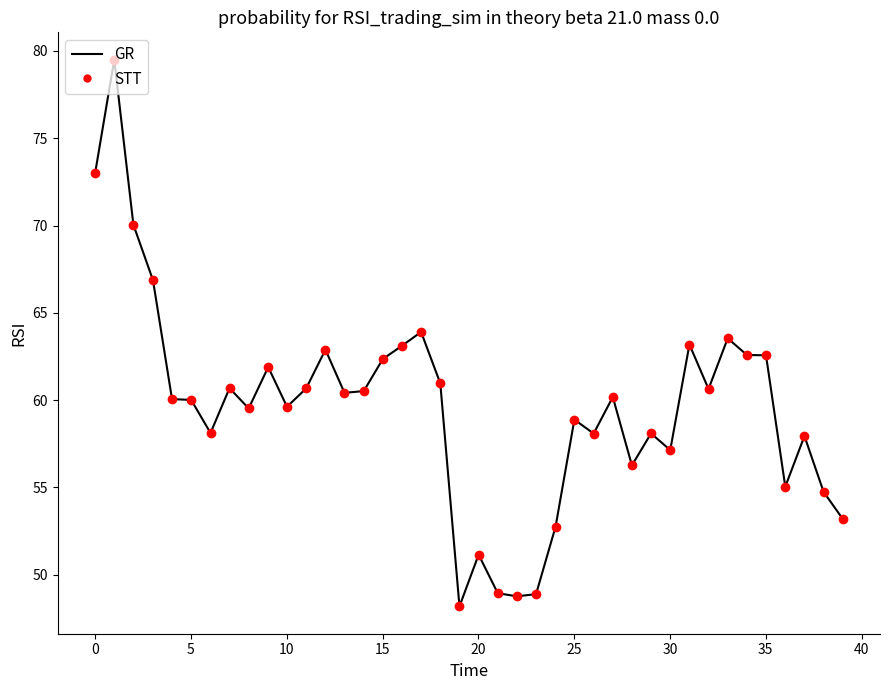

What is the difference between the maximum and minimum values?

31.3